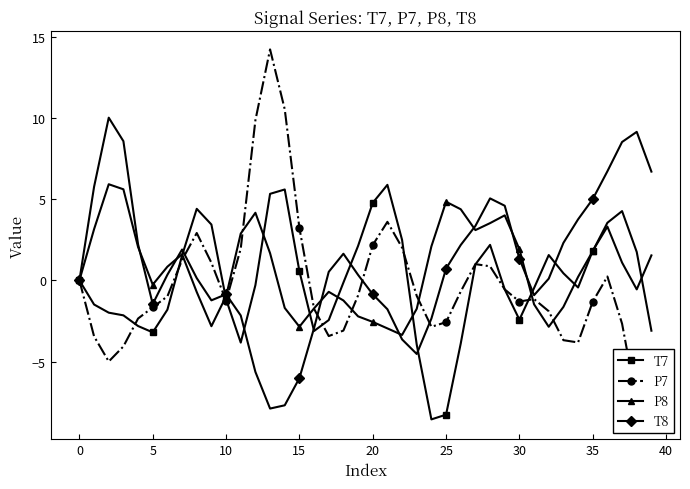

True or false: P8 has more than 0 points higher than both neighbors.

True